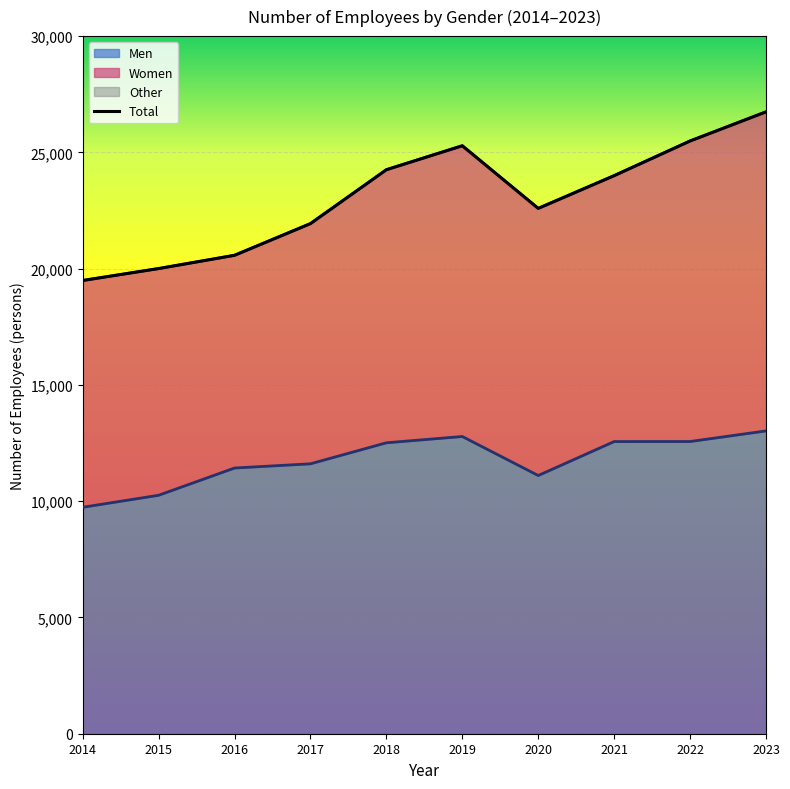

At which label is the value closest to 23116?

2020